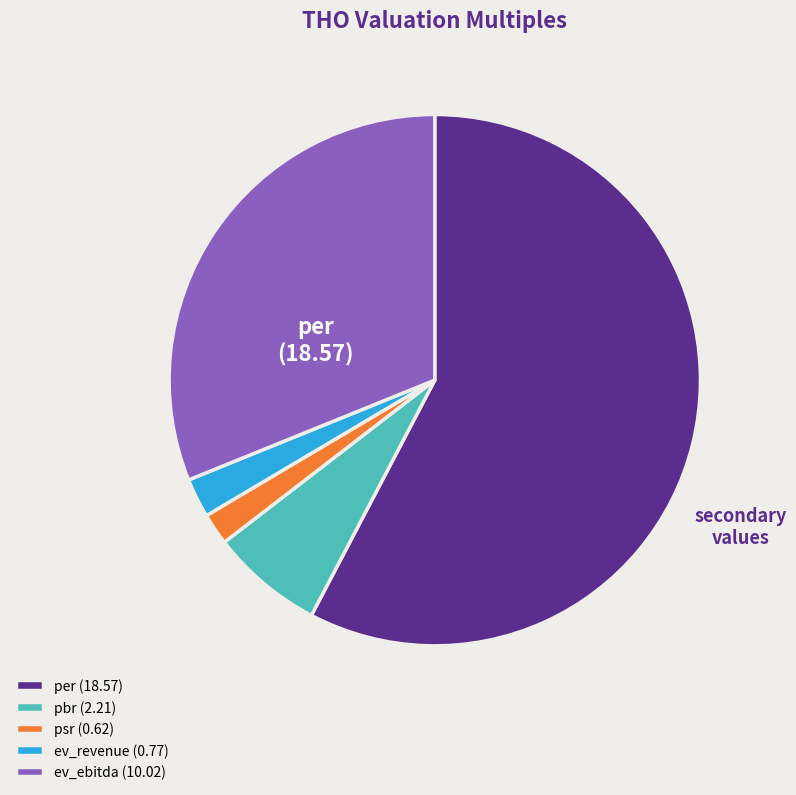

Which category has the biggest portion of the pie?

per